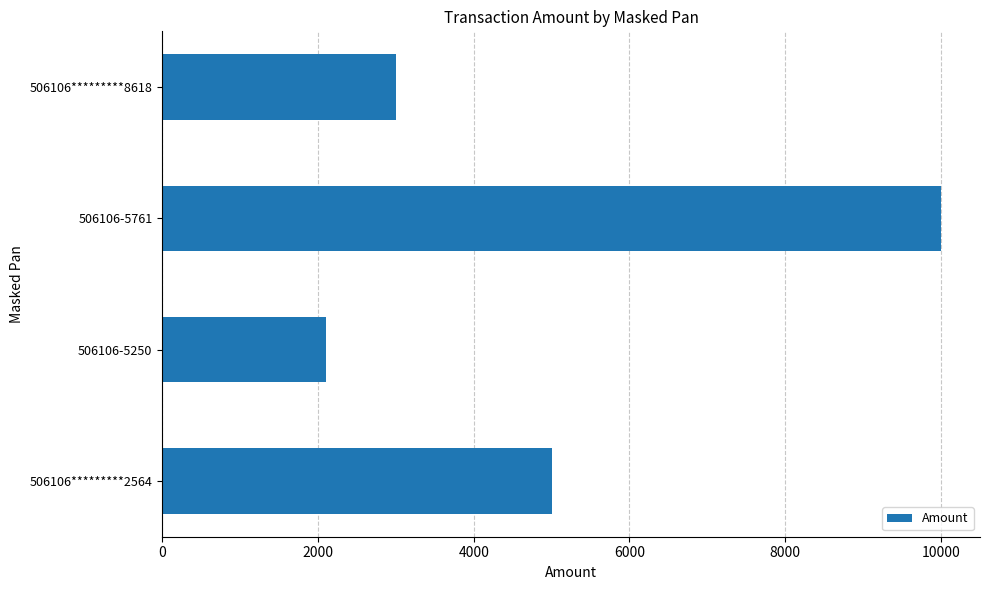

What is the smallest value displayed?

2100